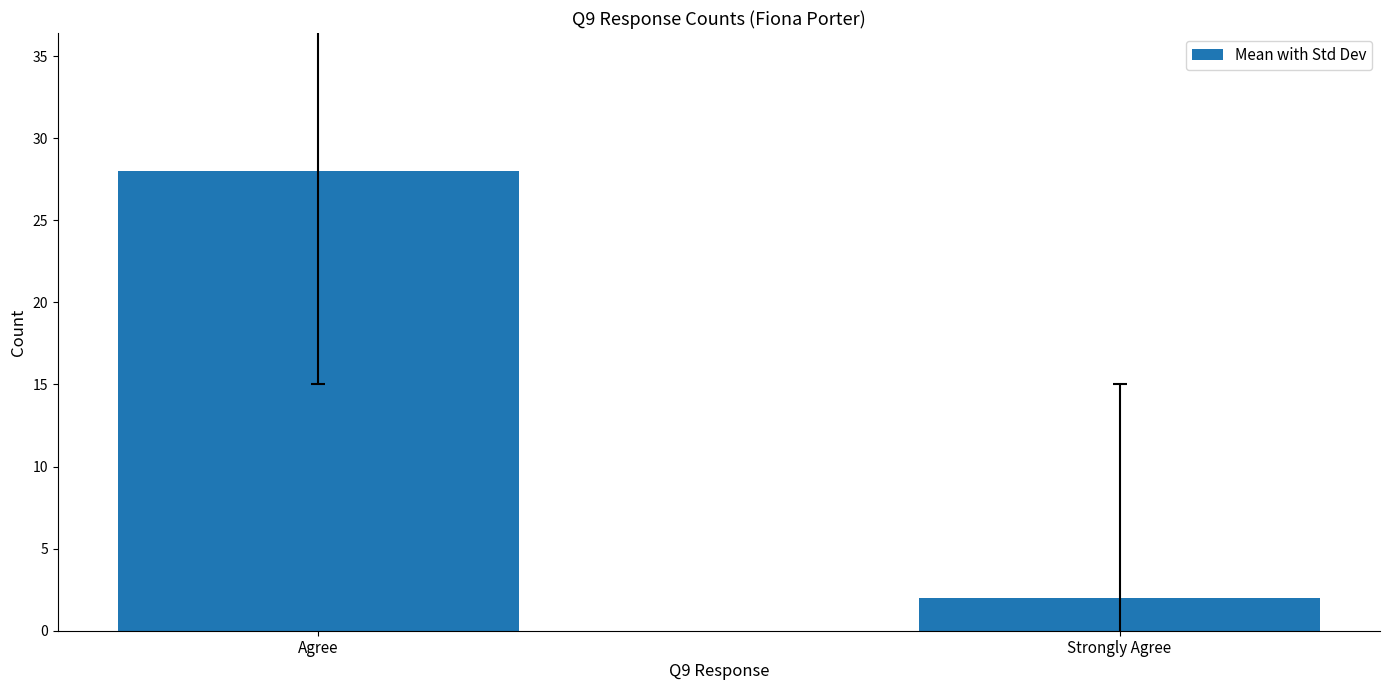

The chart shows a value of 19 at Agree. True or false?

False